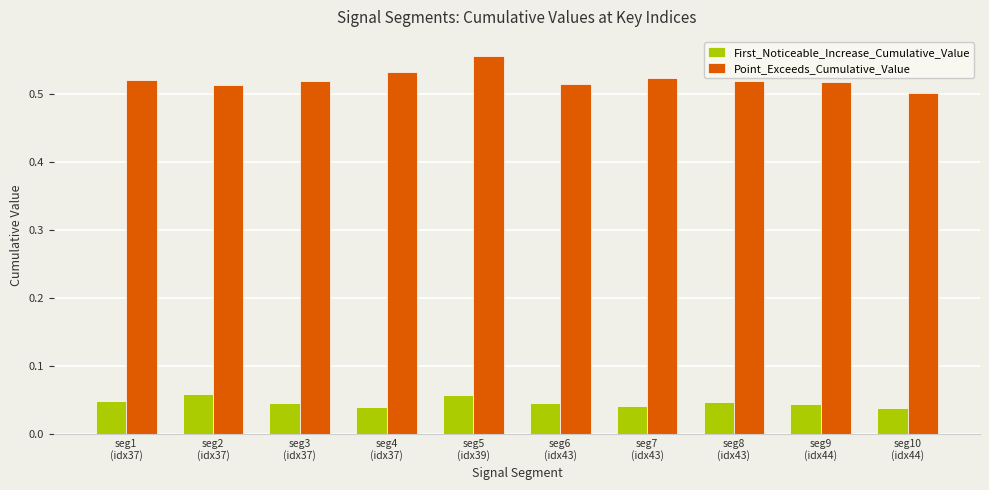

What is the sum of all Point_Exceeds_Cumulative_Value values?

5.2